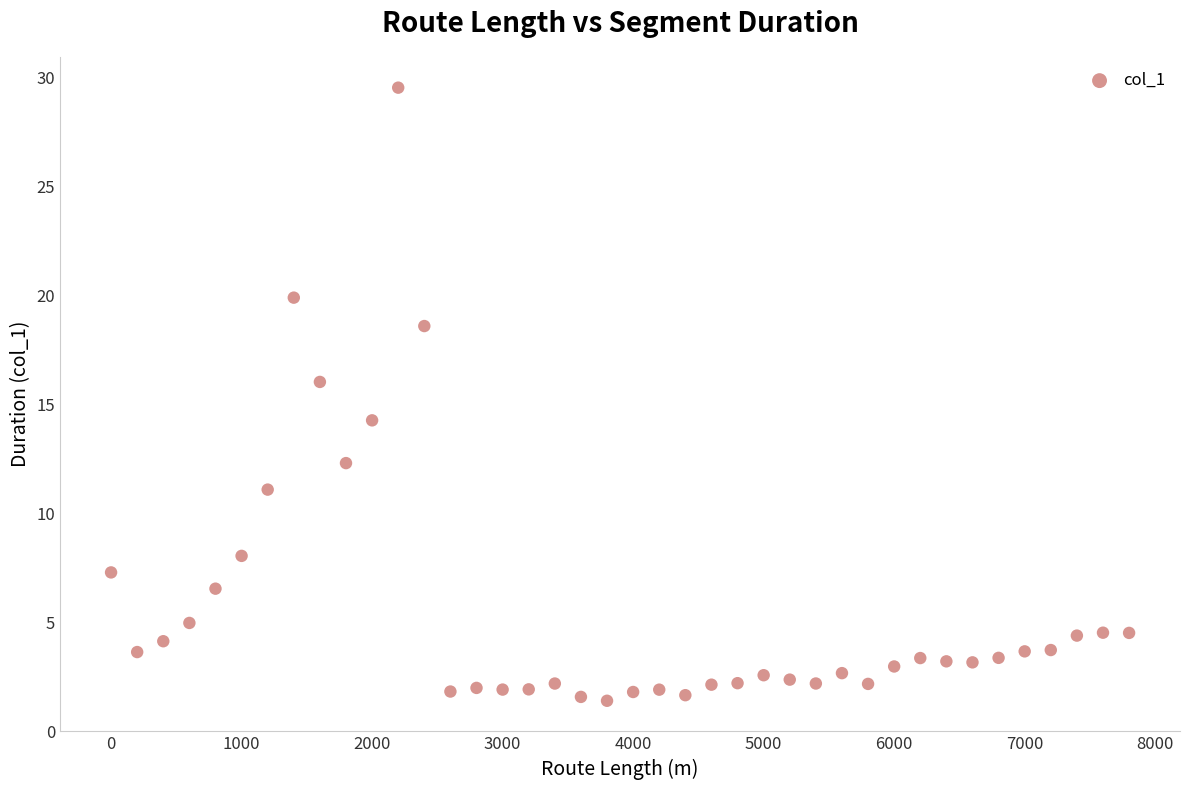

What is the range of Y values (max minus min)?

28.1